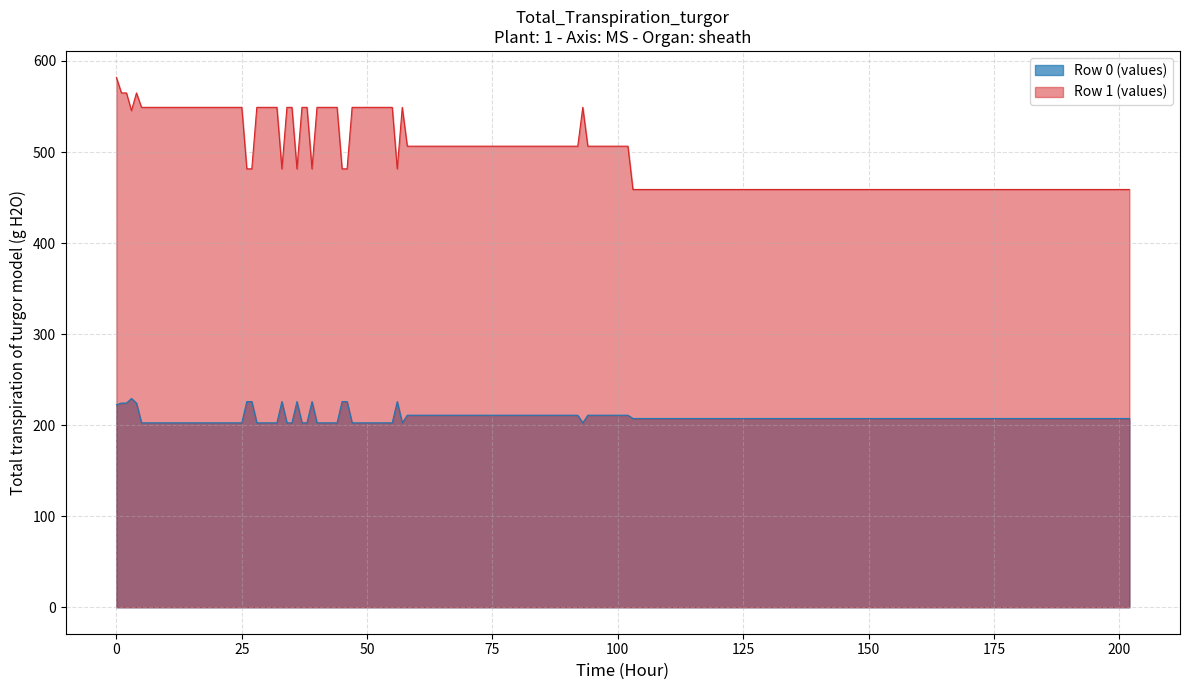

The value of Row 0 (values) at 175 is 207.3. True or false?

True